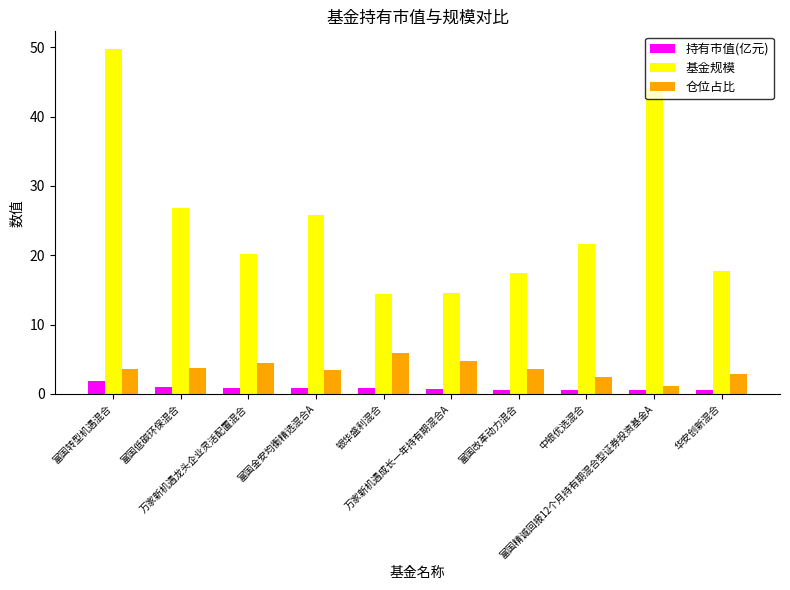

What is the average value of the 仓位占比 series?

3.6